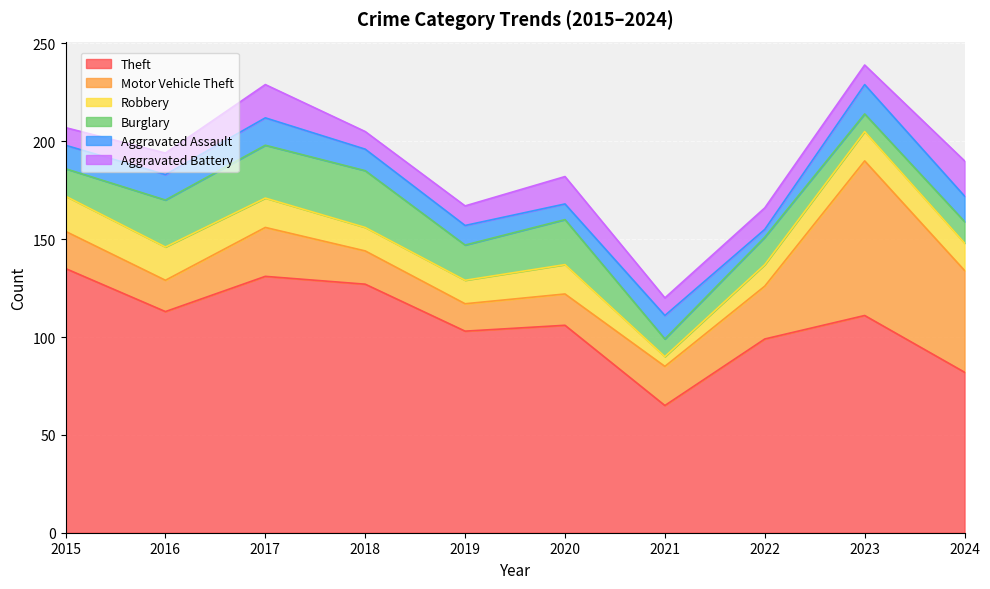

Which series has the largest total across all categories?

Theft